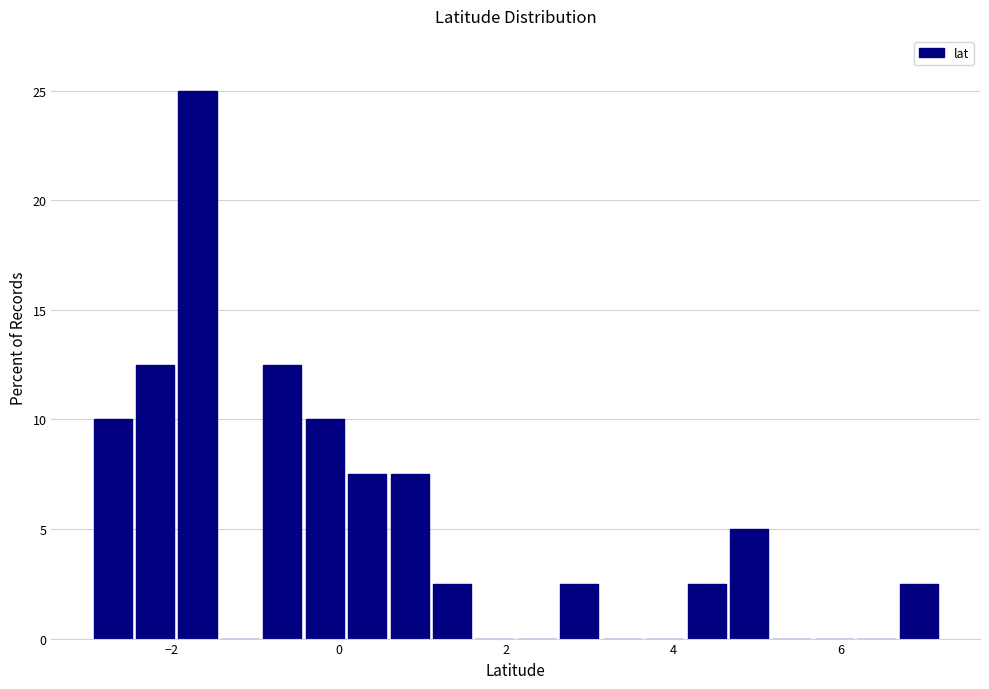

Read against the x-axis, roughly where is the centre of the tallest bar?

-1.6